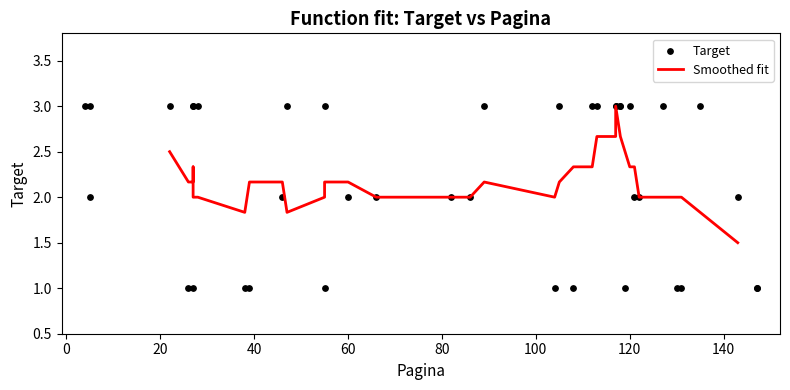

What is the change in value from 8 to 28?

-2